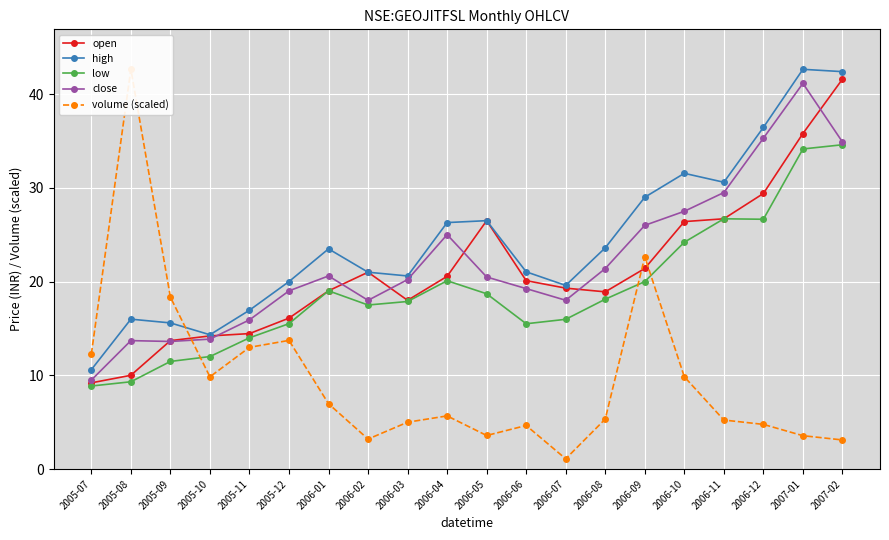

At 2005-10, list the series in order from smallest to largest.

volume (scaled), low, close, open, high